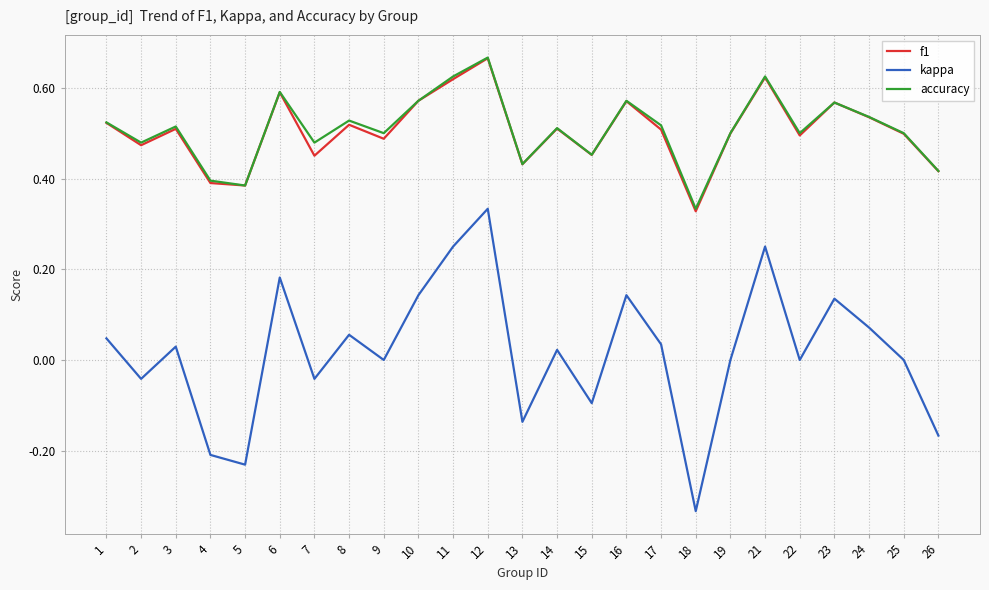

Which category has the lowest value across all series?

18